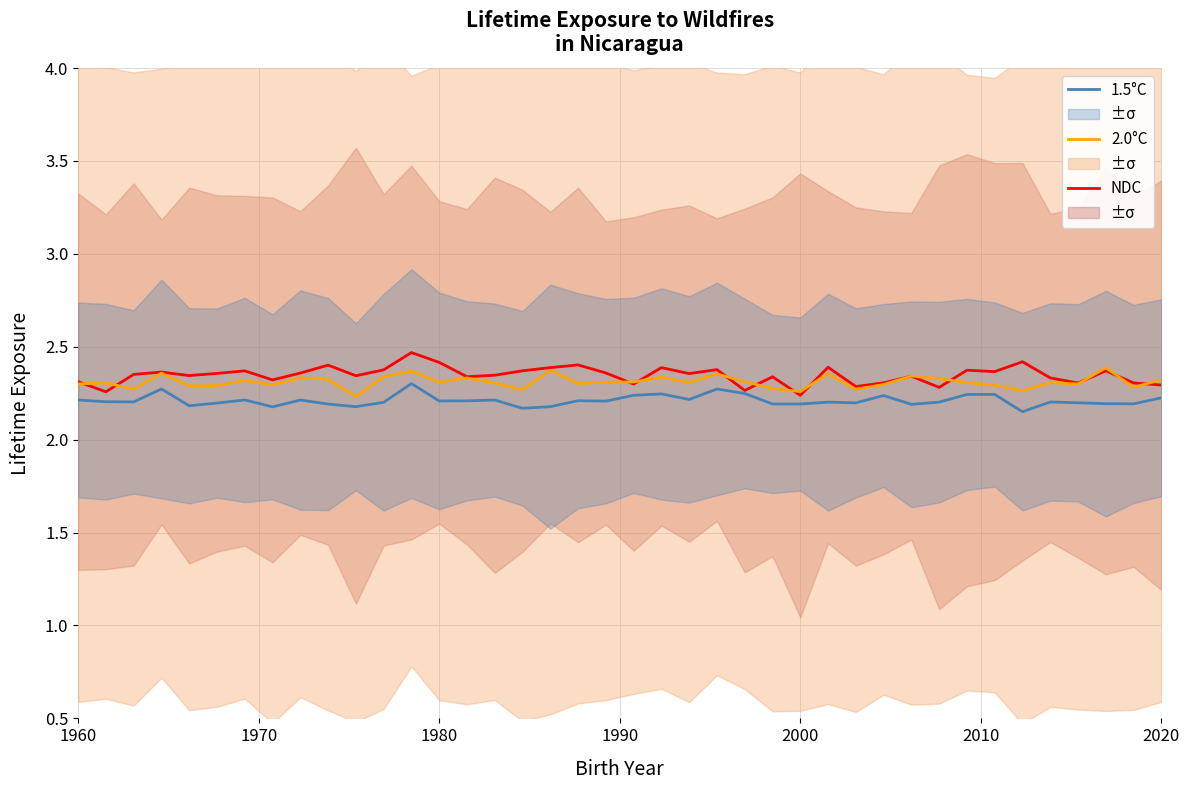

Reading left to right, what are all the values shown in this chart?

NDC: 2.3	2.3	2.4	2.4	2.3	2.4	2.4	2.3	2.4	2.4	2.3	2.4	2.5	2.4	2.3	2.3	2.4	2.4	2.4	2.4	2.3	2.4	2.4	2.4	2.3	2.3	2.2	2.4	2.3	2.3	2.3	2.3	2.4	2.4	2.4	2.3	2.3	2.4	2.3	2.3
2.0°C: 2.3	2.3	2.3	2.4	2.3	2.3	2.3	2.3	2.3	2.3	2.2	2.3	2.4	2.3	2.3	2.3	2.3	2.4	2.3	2.3	2.3	2.3	2.3	2.4	2.3	2.3	2.3	2.4	2.3	2.3	2.3	2.3	2.3	2.3	2.3	2.3	2.3	2.4	2.3	2.3
1.5°C: 2.2	2.2	2.2	2.3	2.2	2.2	2.2	2.2	2.2	2.2	2.2	2.2	2.3	2.2	2.2	2.2	2.2	2.2	2.2	2.2	2.2	2.2	2.2	2.3	2.2	2.2	2.2	2.2	2.2	2.2	2.2	2.2	2.2	2.2	2.2	2.2	2.2	2.2	2.2	2.2